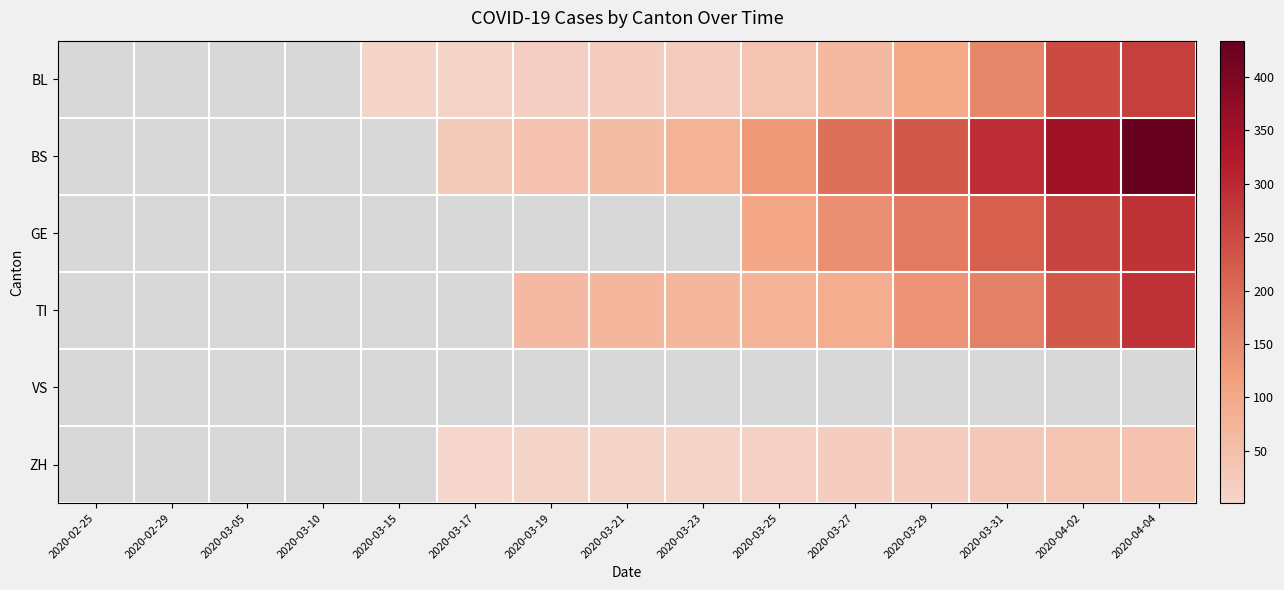

How many series are shown in this chart?

6